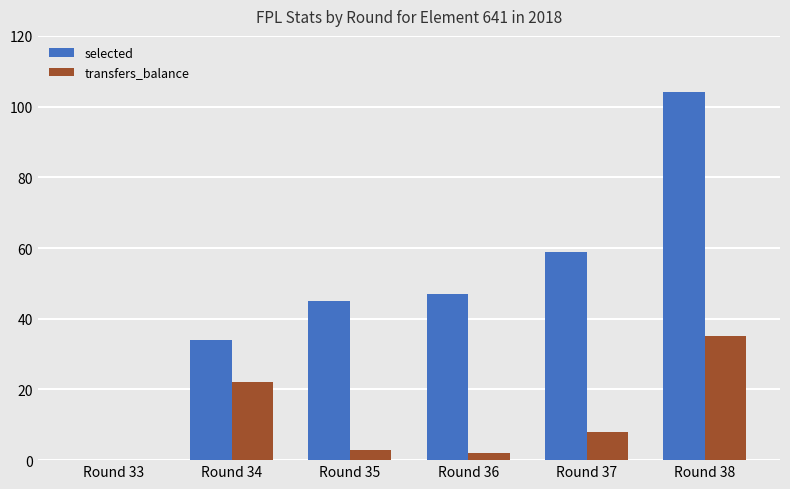

At which category is the sum across all series the highest?

Round 38